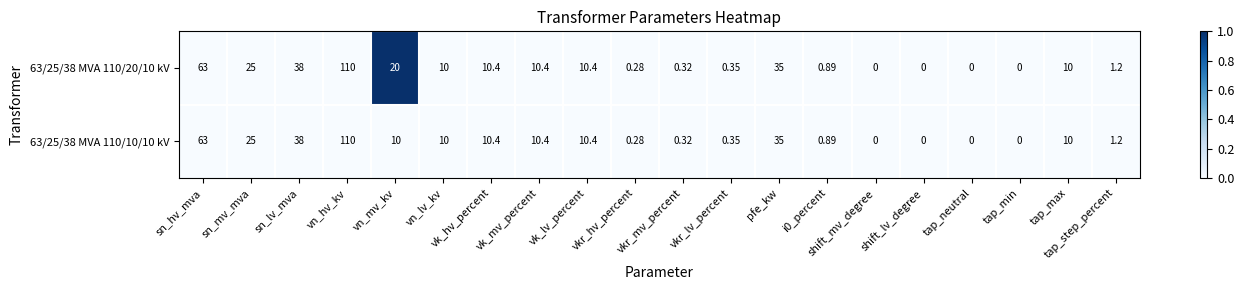

Which category has the highest value in the 63/25/38 MVA 110/10/10 kV series?

vn_hv_kv